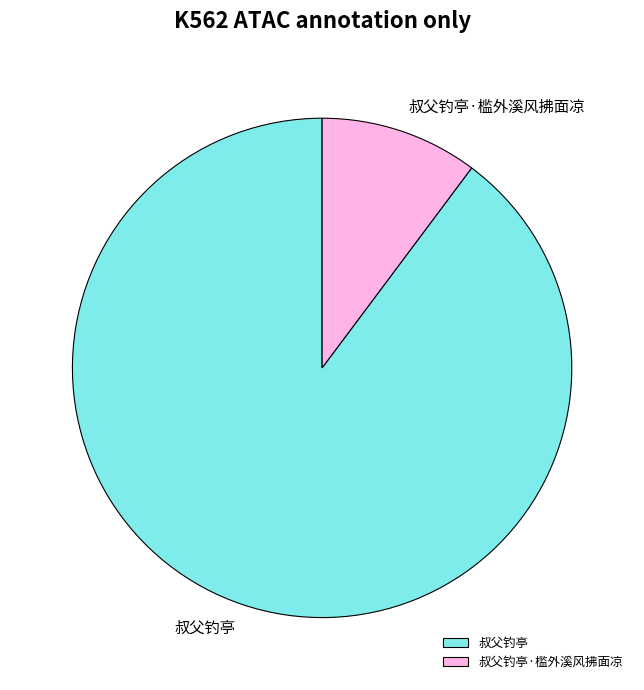

Between 叔父钓亭 and 叔父钓亭·槛外溪风拂面凉, which is larger?

叔父钓亭